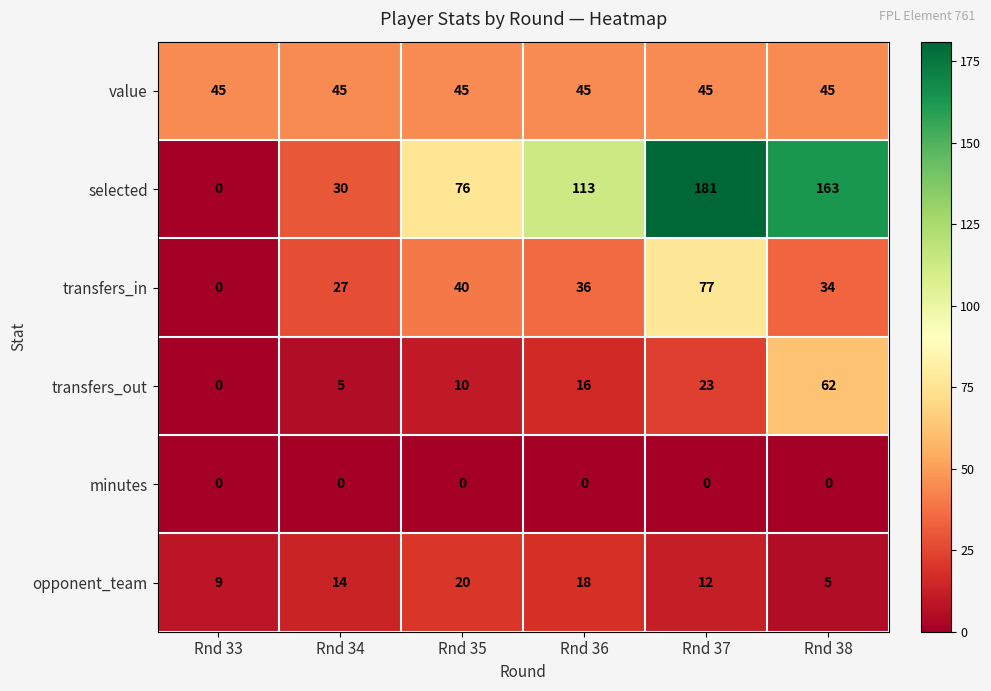

At which label is opponent_team closest to 12?

Rnd 37